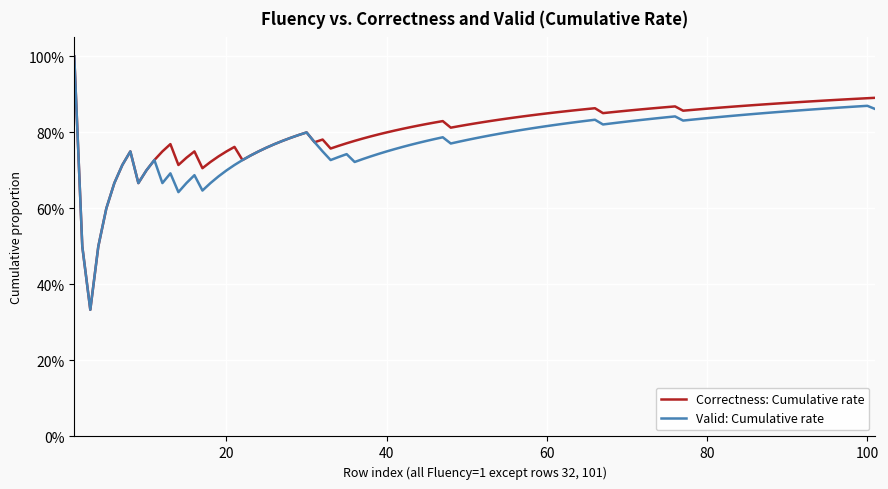

What are all the series names shown in the legend?

Correctness: Cumulative rate, Valid: Cumulative rate